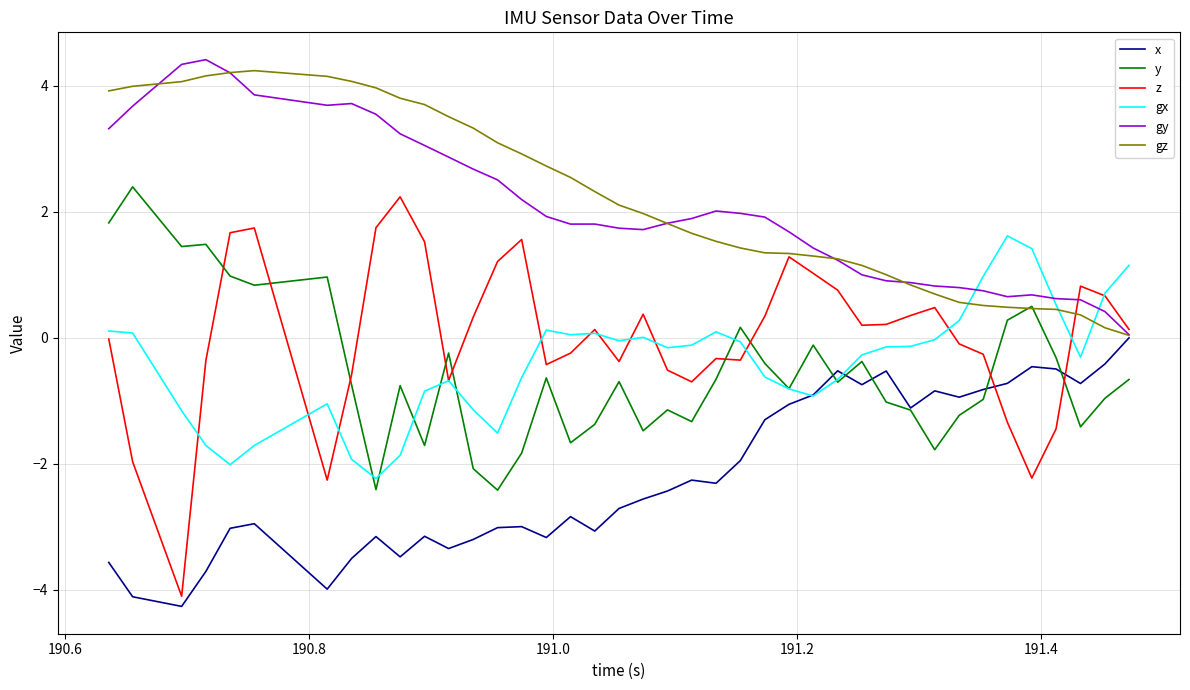

How many intersections are there between gx and x?

2